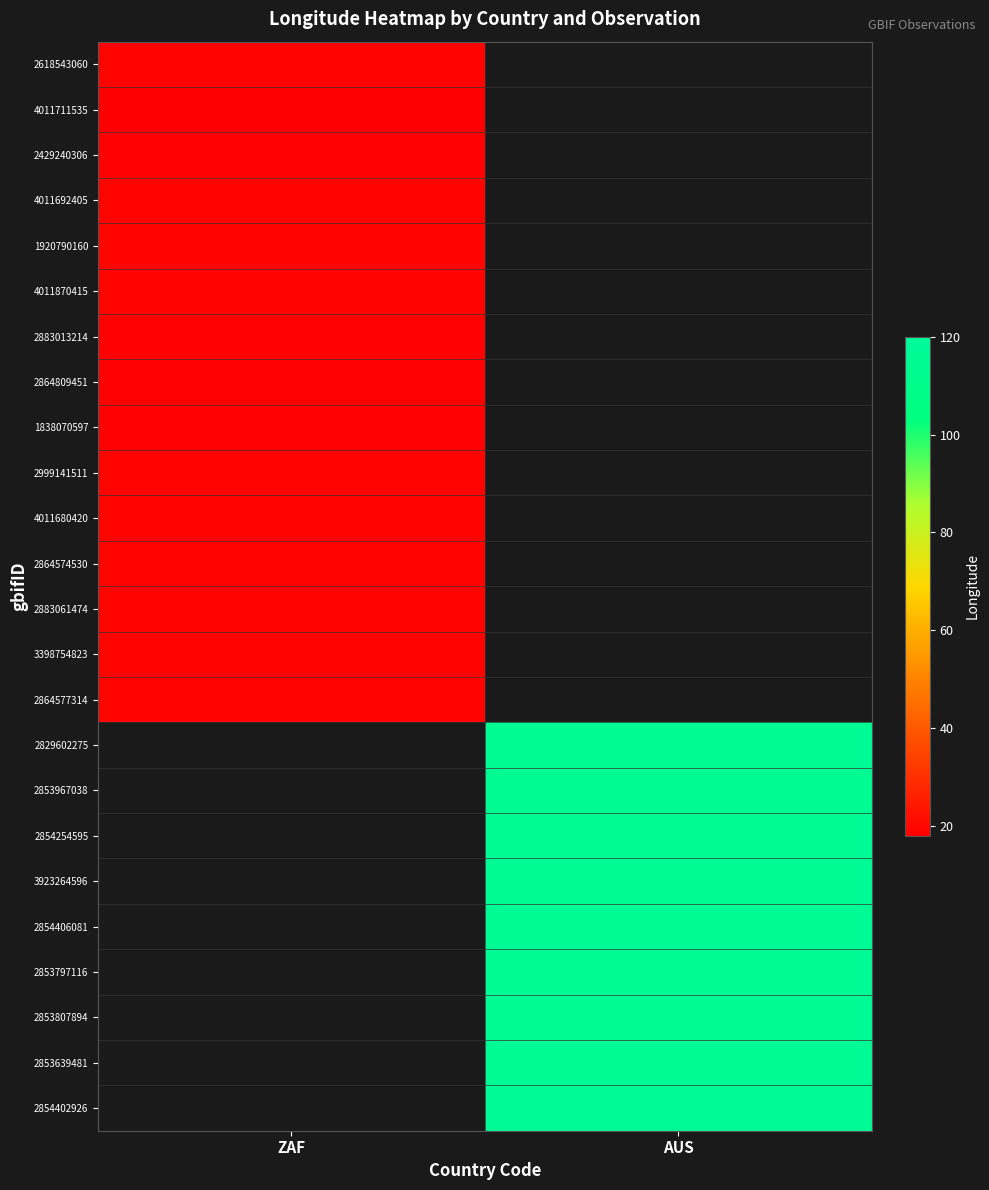

At which label does 2864577314 reach its minimum?

ZAF